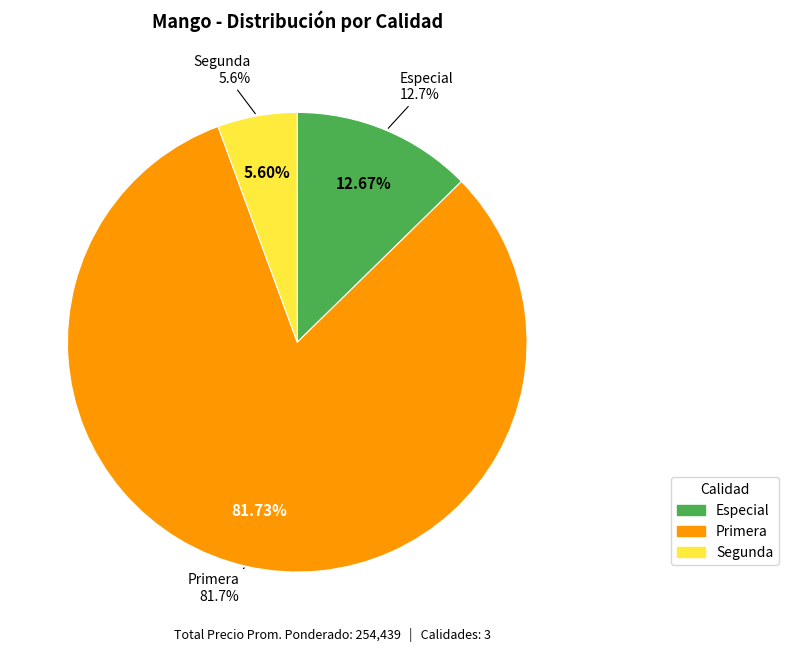

Does 31 represent more than half of the total?

No